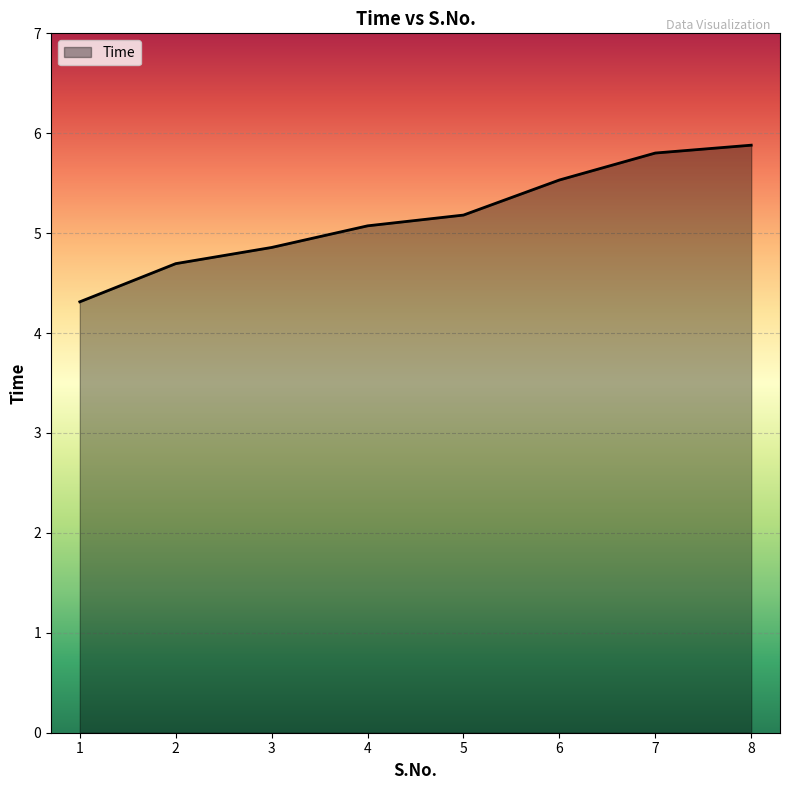

True or false: the data has more than 0 interior local peaks.

False